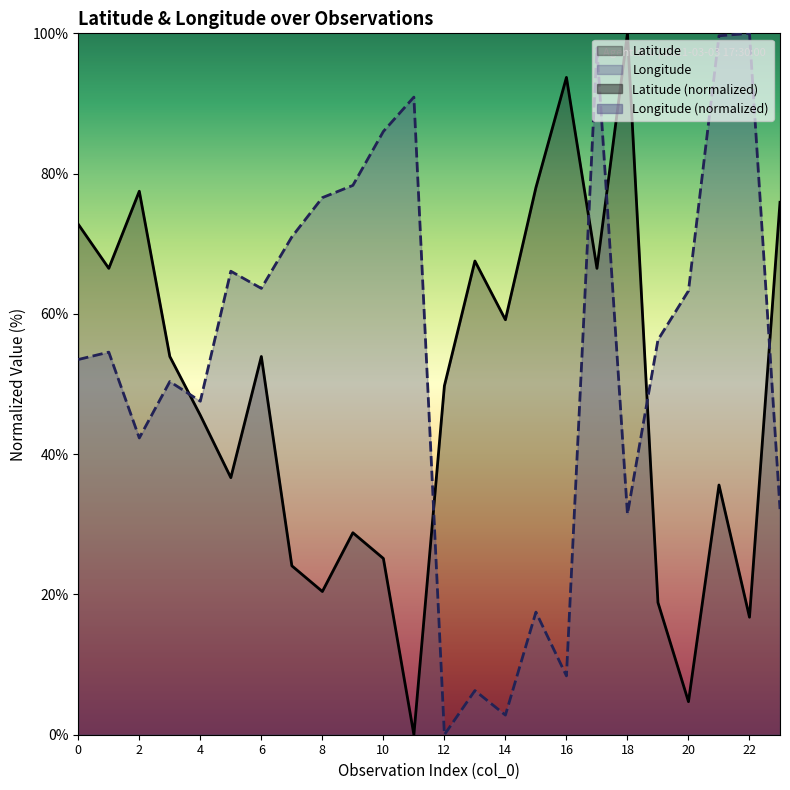

How many interior local valleys does the Longitude series have?

7